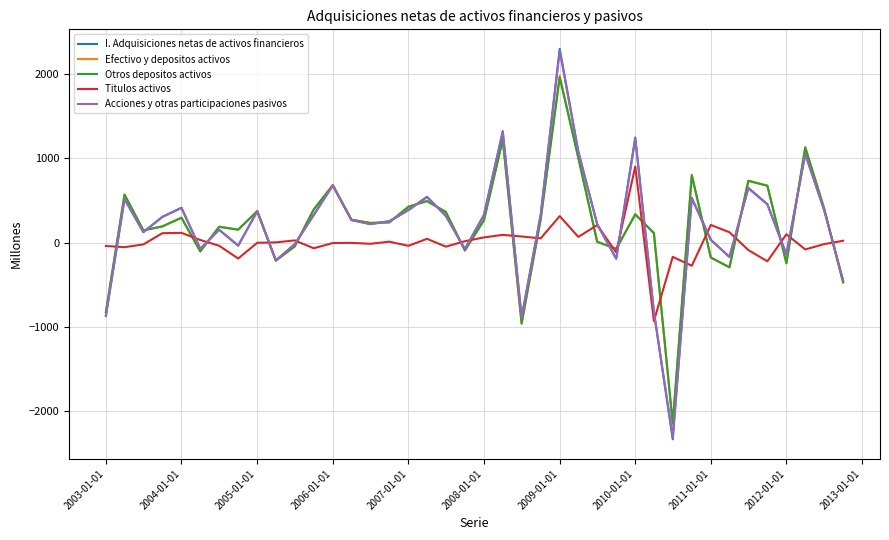

What is the maximum value shown in the chart?

2302